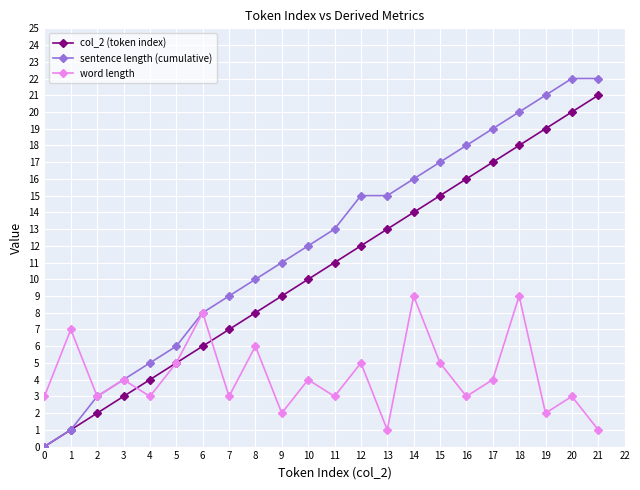

Reading left to right, extract all data points from this chart.

col_2 (token index): 0=0	1=1	2=2	3=3	4=4	5=5	6=6	7=7	8=8	9=9	10=10	11=11	12=12	13=13	14=14	15=15	16=16	17=17	18=18	19=19	20=20	21=21
sentence length (cumulative): 0=0	1=1	2=3	3=4	4=5	5=6	6=8	7=9	8=10	9=11	10=12	11=13	12=15	13=15	14=16	15=17	16=18	17=19	18=20	19=21	20=22	21=22
word length: 0=3	1=7	2=3	3=4	4=3	5=5	6=8	7=3	8=6	9=2	10=4	11=3	12=5	13=1	14=9	15=5	16=3	17=4	18=9	19=2	20=3	21=1